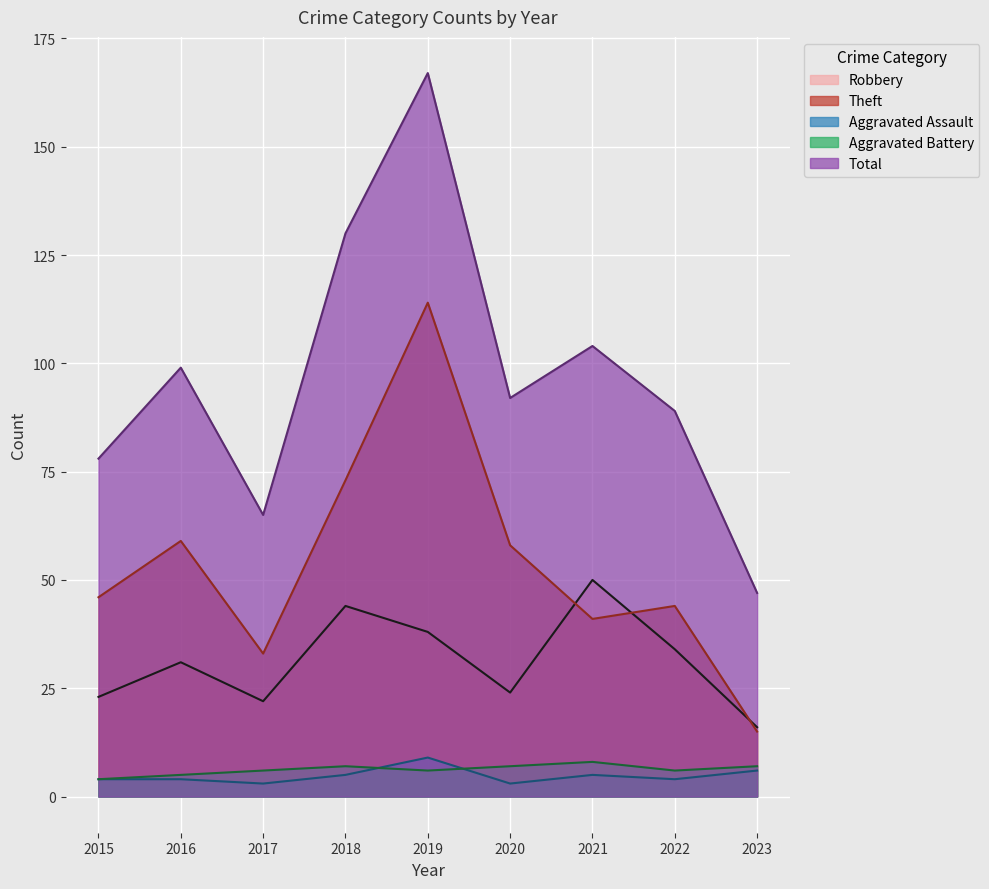

What is the minimum value for Aggravated Battery?

4